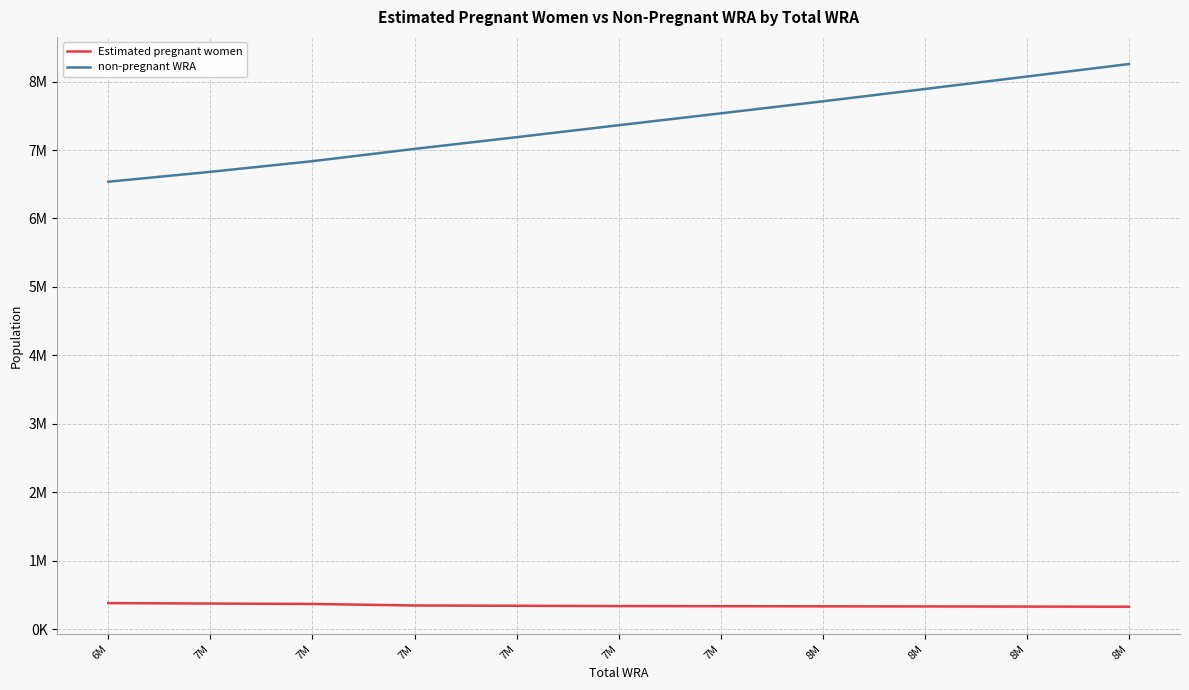

Does the chart have visible grid lines?

Yes